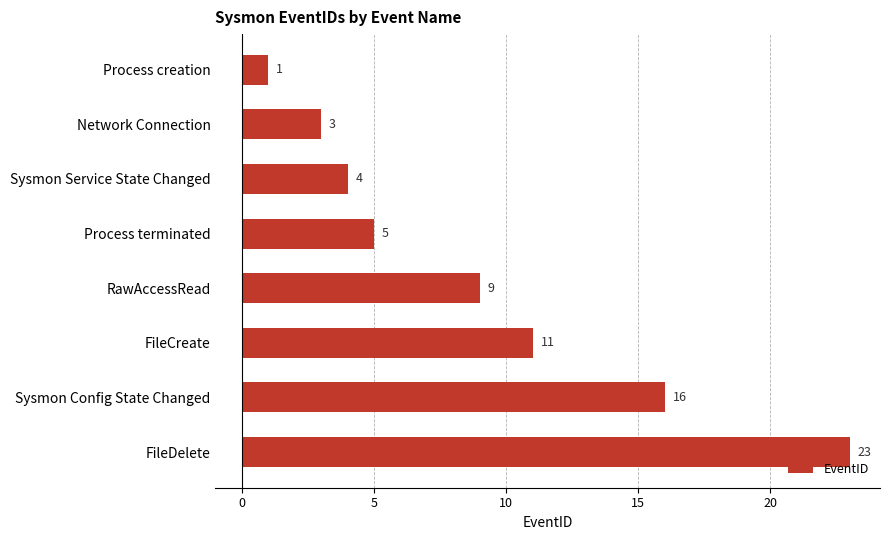

The chart shows a value of 16 at Sysmon Config State Changed. True or false?

True